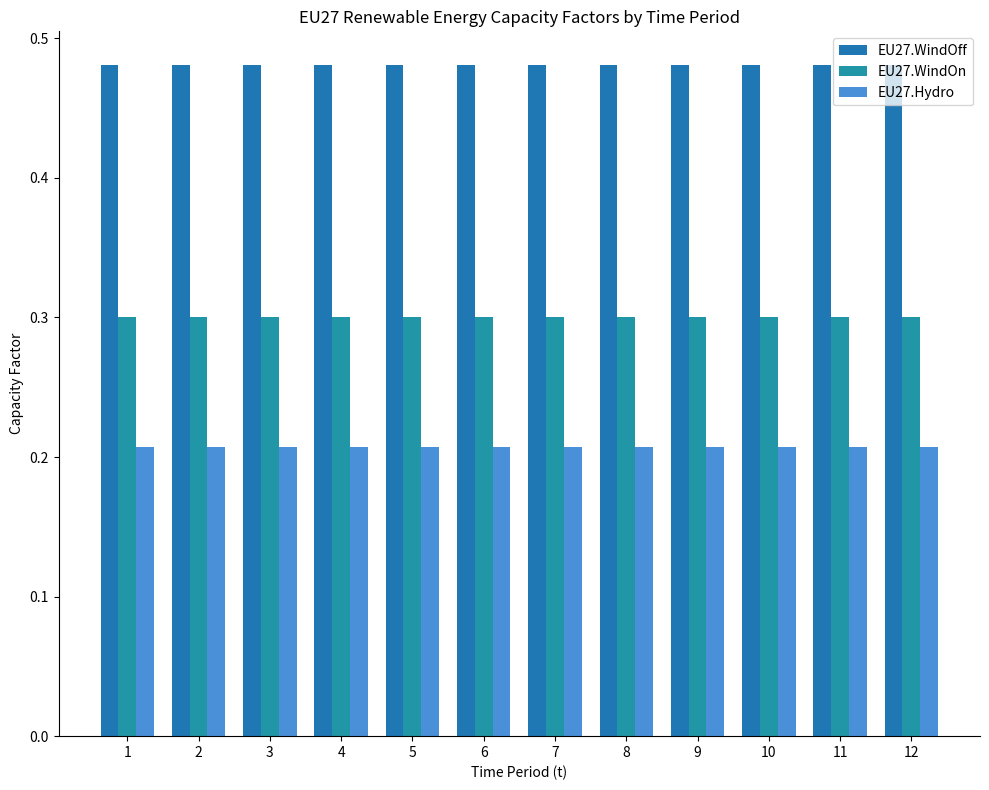

The value of EU27.WindOn at 9 is 0.4. True or false?

False